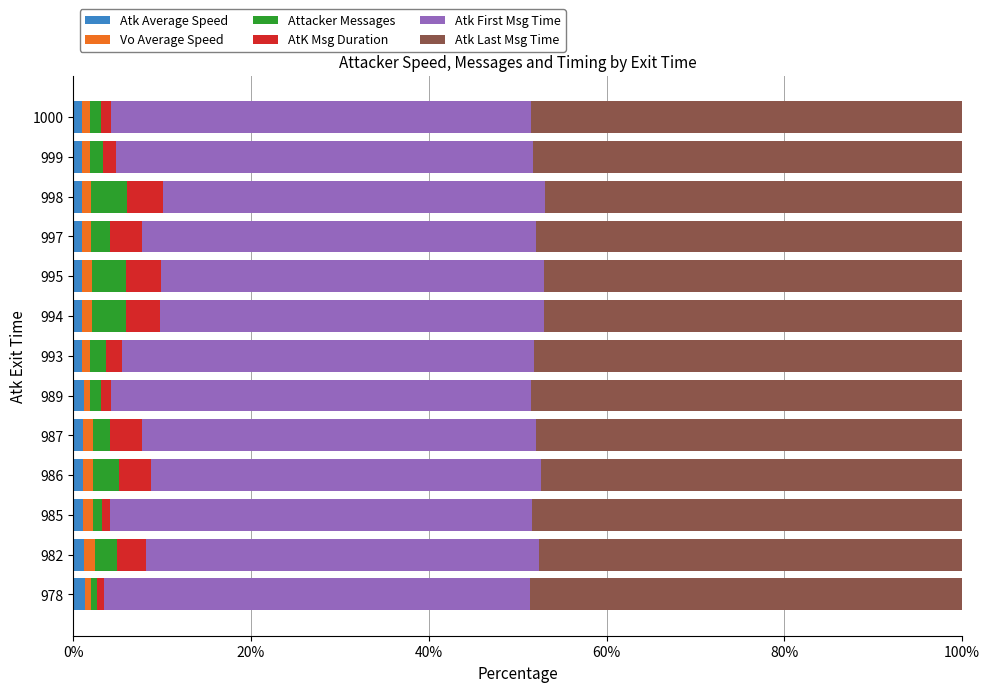

What is the value of the AtK Msg Duration bar at the 1st from the left?

0.7